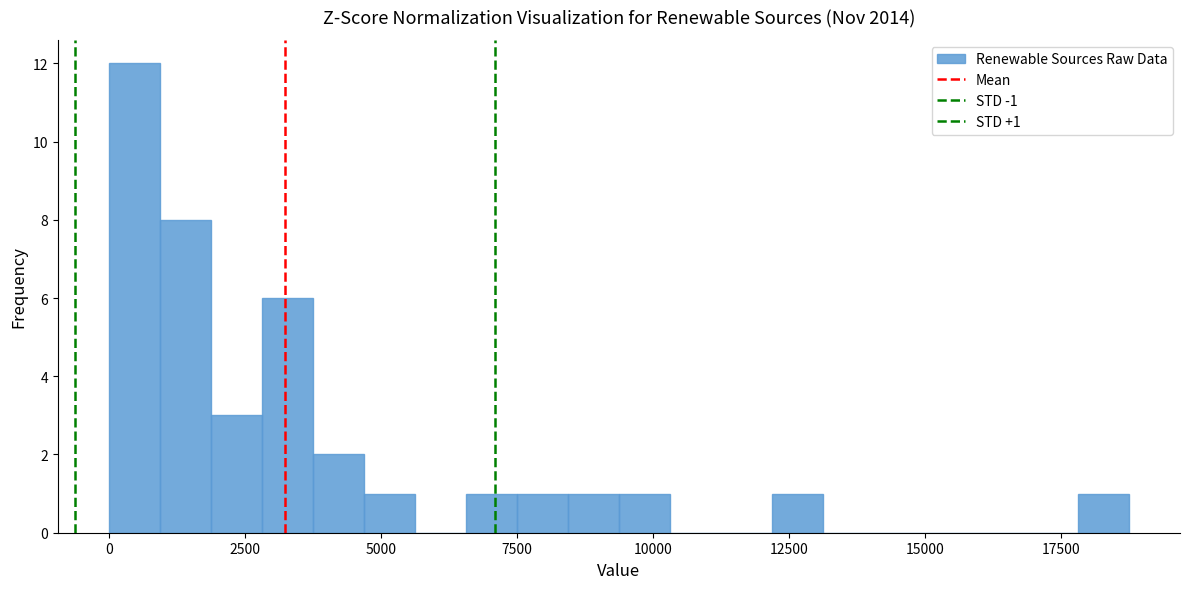

Read against the x-axis, roughly where is the centre of the tallest bar?

500